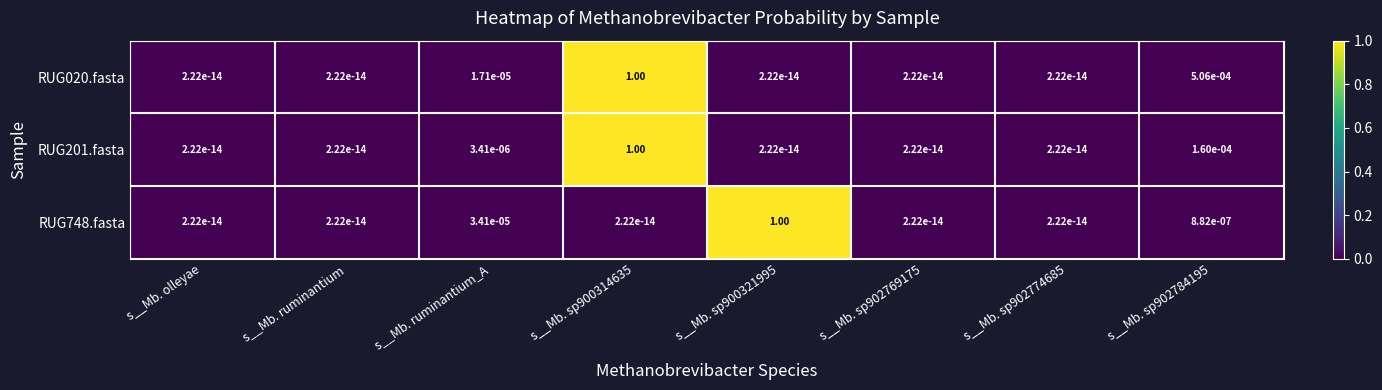

Is the value of RUG201.fasta at s__Mb. sp900314635 greater than the value of RUG020.fasta at s__Mb. sp902774685?

Yes